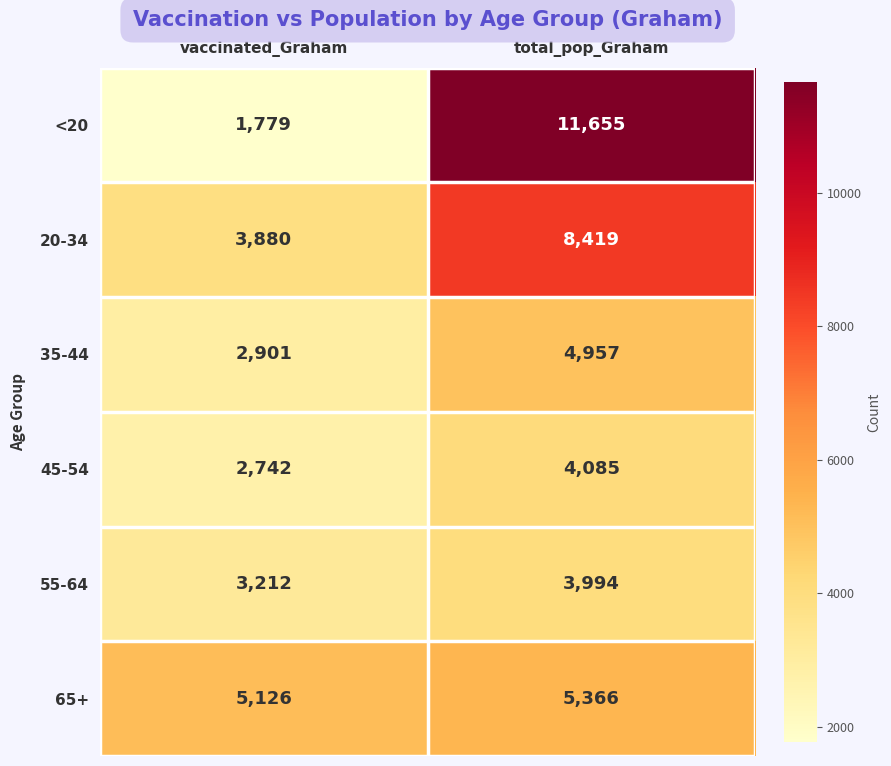

True or false: 20-34 has a value of 5604 at total_pop_Graham.

False